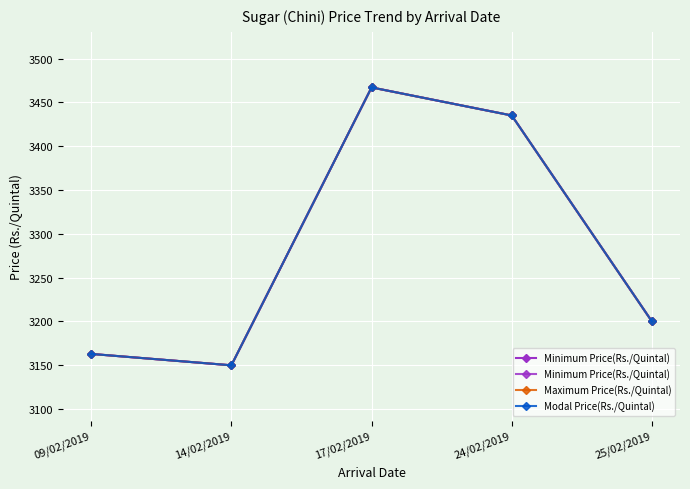

At which category is the sum across all series the highest?

17/02/2019